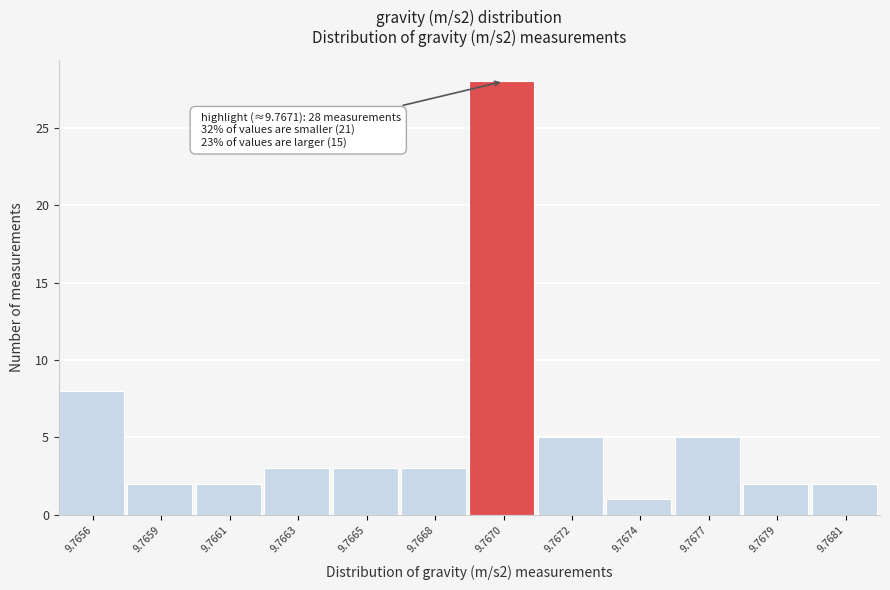

Reading left to right, transcribe all the data shown in this chart.

9.7656=8	9.7659=2	9.7661=2	9.7663=3	9.7665=3	9.7668=3	9.7670=28	9.7672=5	9.7674=1	9.7677=5	9.7679=2	9.7681=2